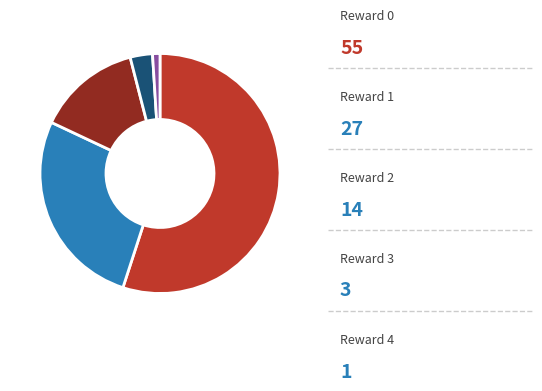

Is there any slice that represents more than half of the pie?

Yes